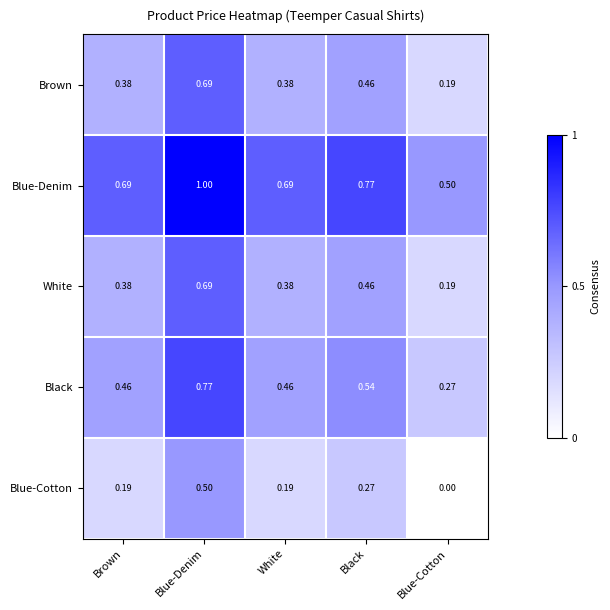

Which label corresponds to the largest value in the chart?

Blue-Denim